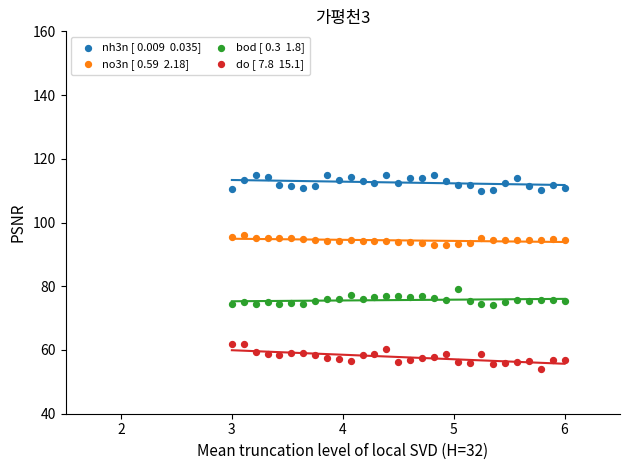

Across all series, what Y value is closest to 84?

79.0